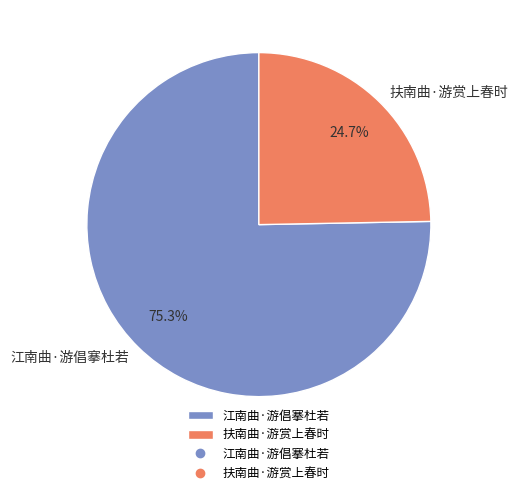

Approximately how many times larger is the value at 江南曲·游倡搴杜若 compared to 扶南曲·游赏上春时?

3.0